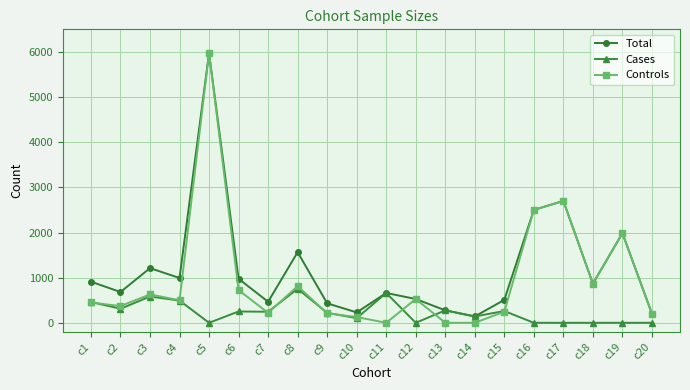

Which series changed the most between c4 and c5?

Controls